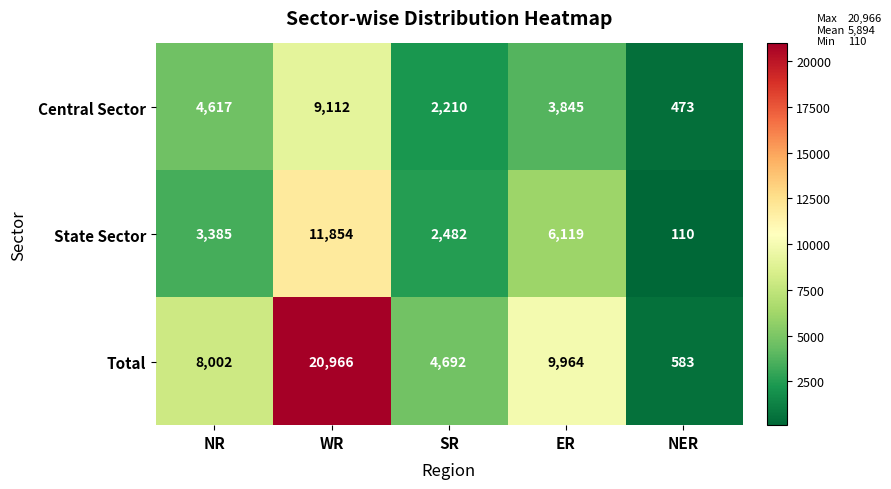

What is the approximate value of State Sector at WR, to the nearest 10?

11850